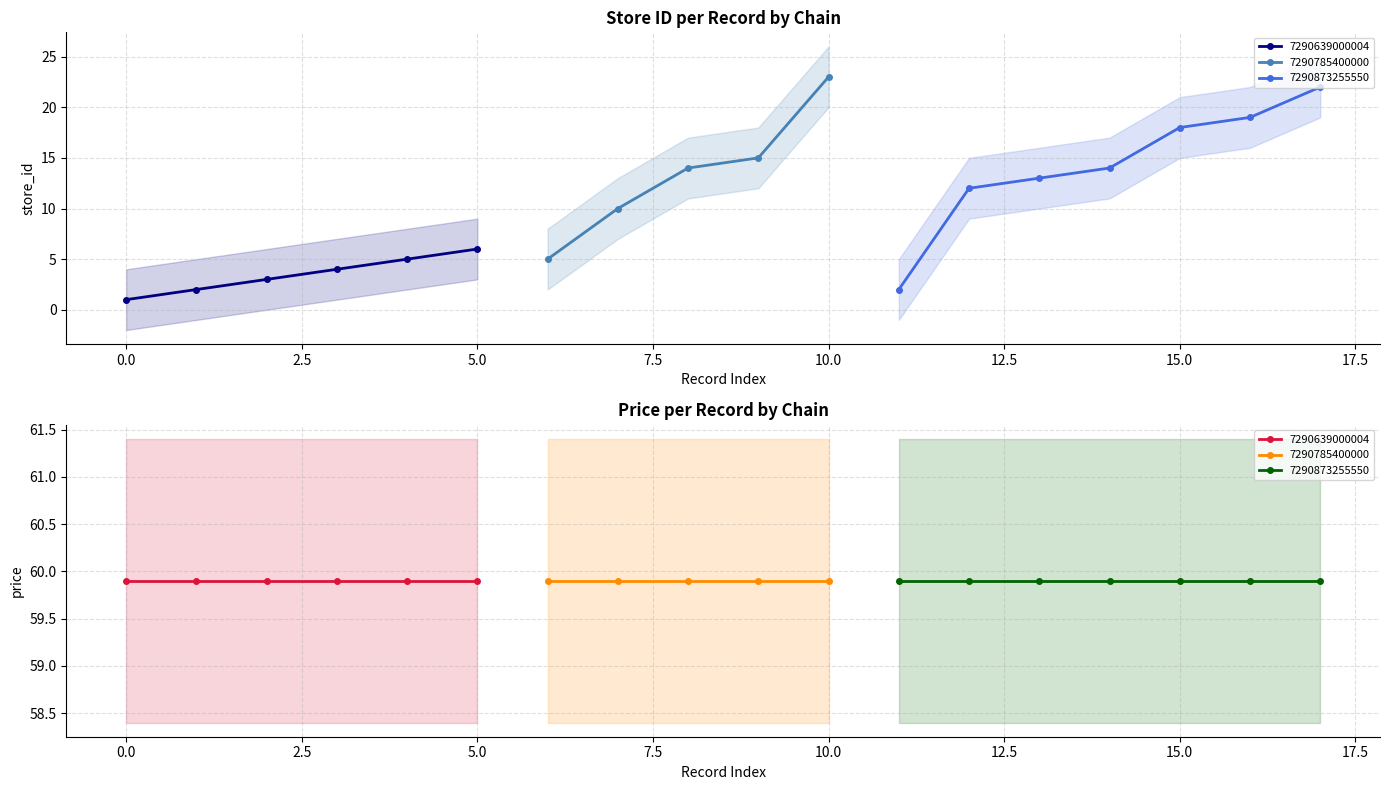

At 7290873255550, list the series in order from largest to smallest.

price, store_id